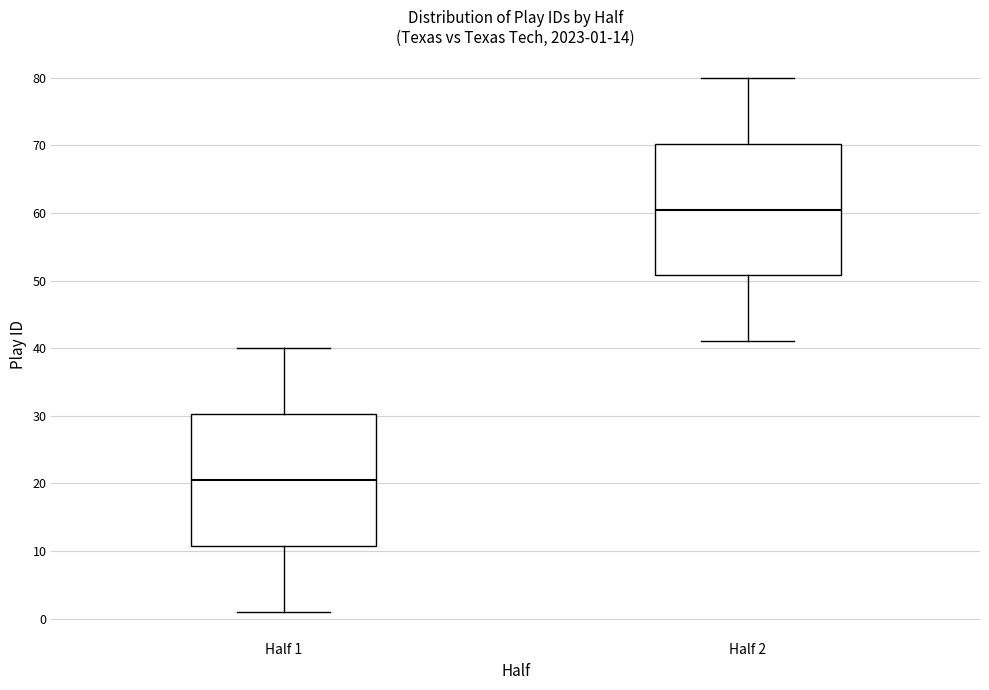

Which box's median line is the highest?

Half 2